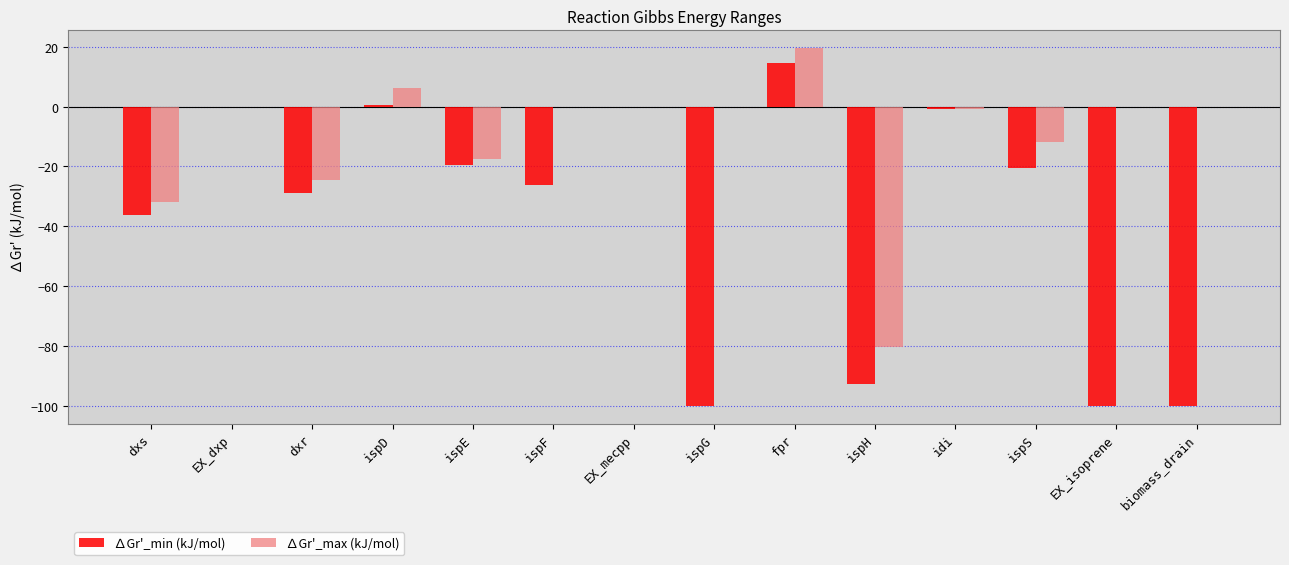

What is the spread (max minus min) of values at ispD?

5.9